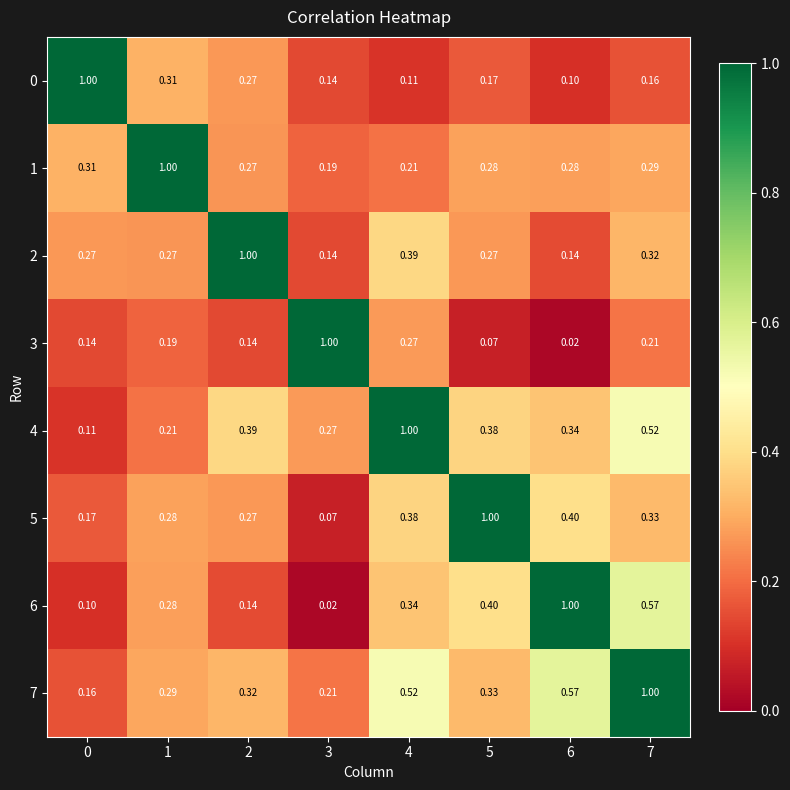

Is the value of 0 at 4 greater than the value of 6 at 1?

No